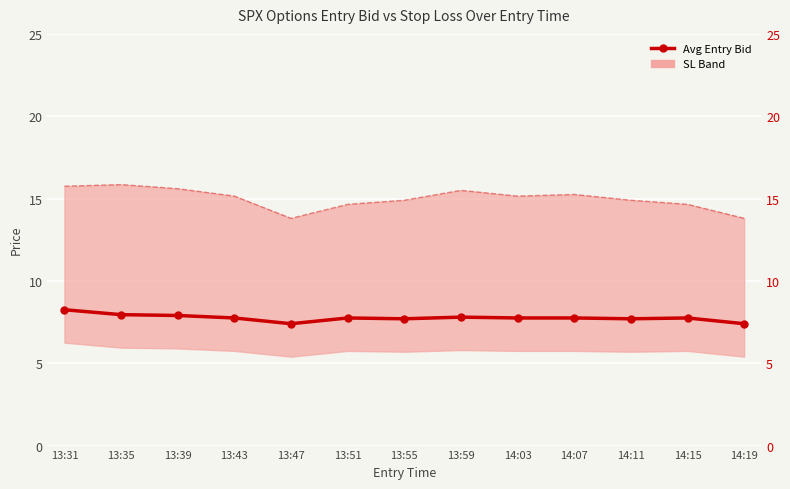

Reading right to left, transcribe all the data shown in this chart.

Avg Entry Bid (C+P)/2: 14:19=7.4	14:15=7.8	14:11=7.7	14:07=7.8	14:03=7.8	13:59=7.8	13:55=7.7	13:51=7.8	13:47=7.4	13:43=7.8	13:39=7.9	13:35=8.0	13:31=8.2
Avg Stop Loss (C+P)/2: 14:19=13.8	14:15=14.7	14:11=14.9	14:07=15.2	14:03=15.2	13:59=15.5	13:55=14.9	13:51=14.7	13:47=13.8	13:43=15.2	13:39=15.6	13:35=15.9	13:31=15.8